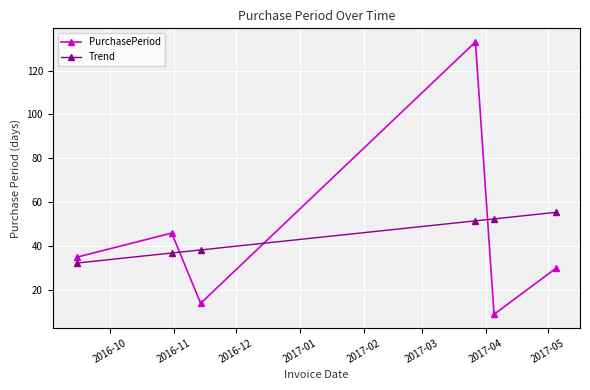

Reading left to right, what are all the values shown in this chart?

PurchasePeriod: 35.0	46.0	14.0	133.0	9.0	30.0
Trend: 32.3	36.9	38.3	51.6	52.5	55.4